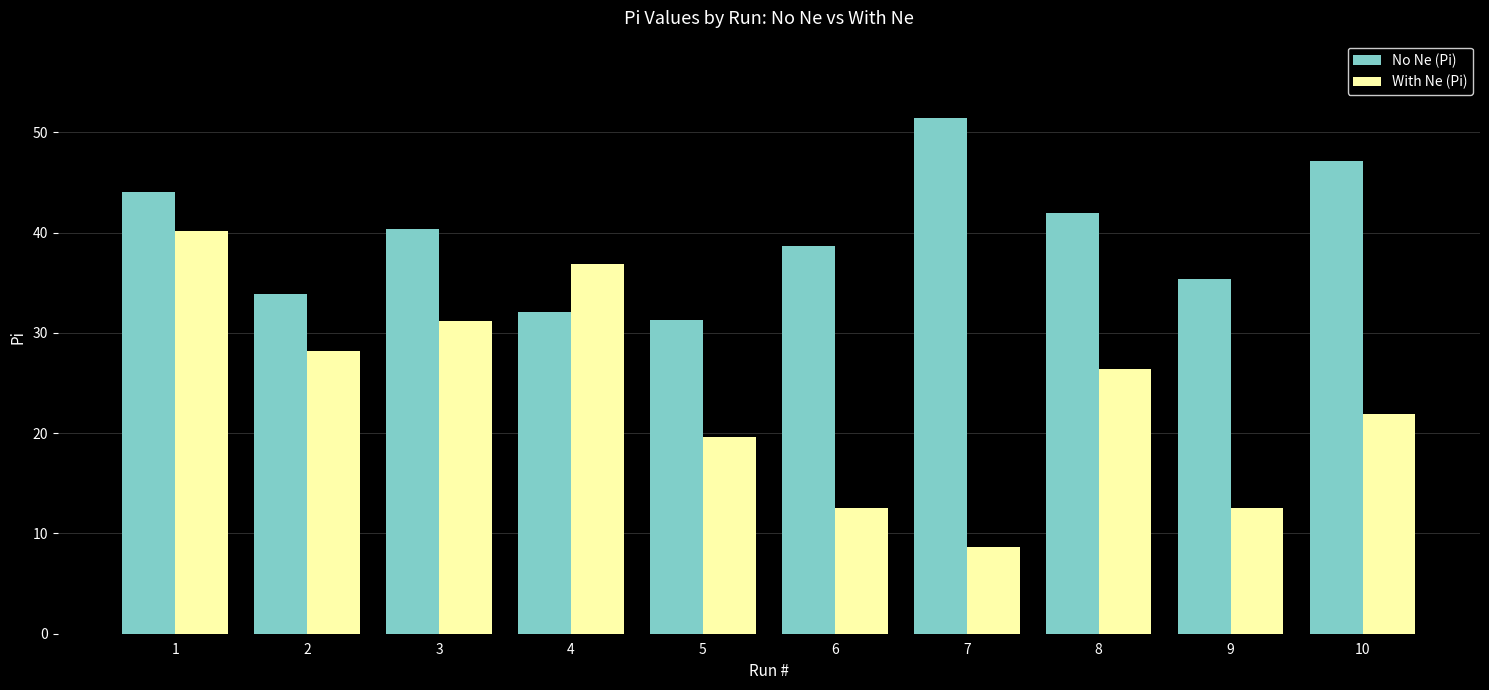

Rank the series at 3 from highest to lowest value.

No Ne (Pi), With Ne (Pi)